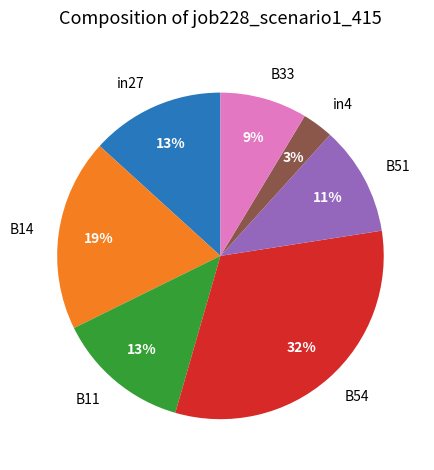

How many slices are in this pie chart?

7